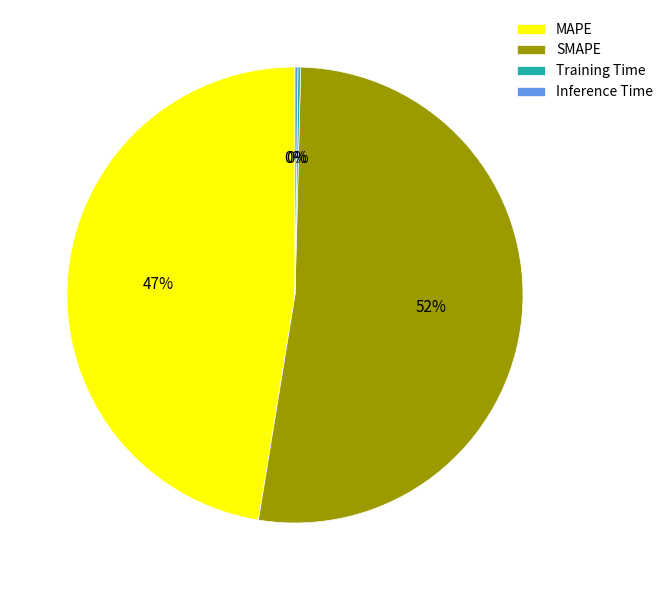

To the nearest percent, what is the average slice percentage?

25%